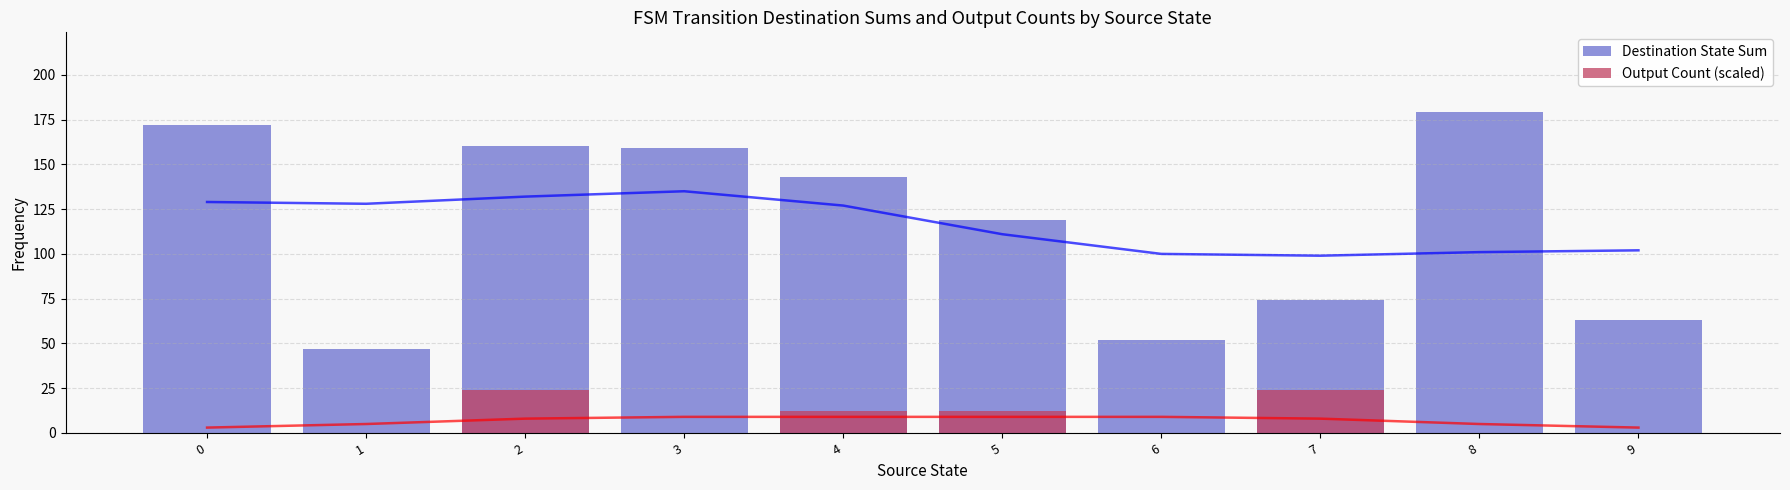

What is the value of the Destination State Sum bar at the 6th from the left?

119